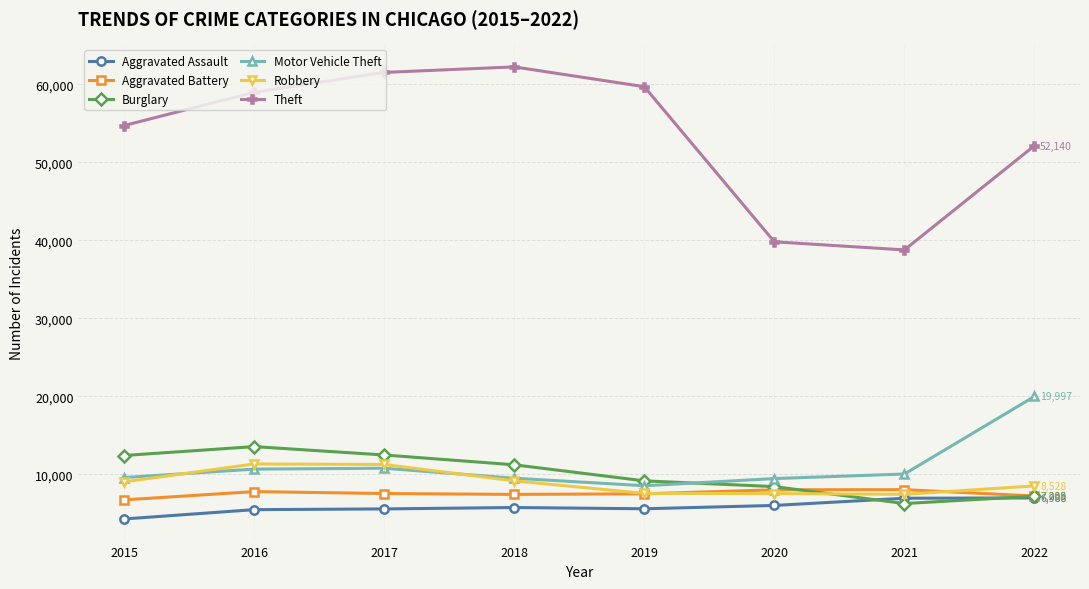

Between 2019 and 2020, which series saw the biggest shift?

Theft